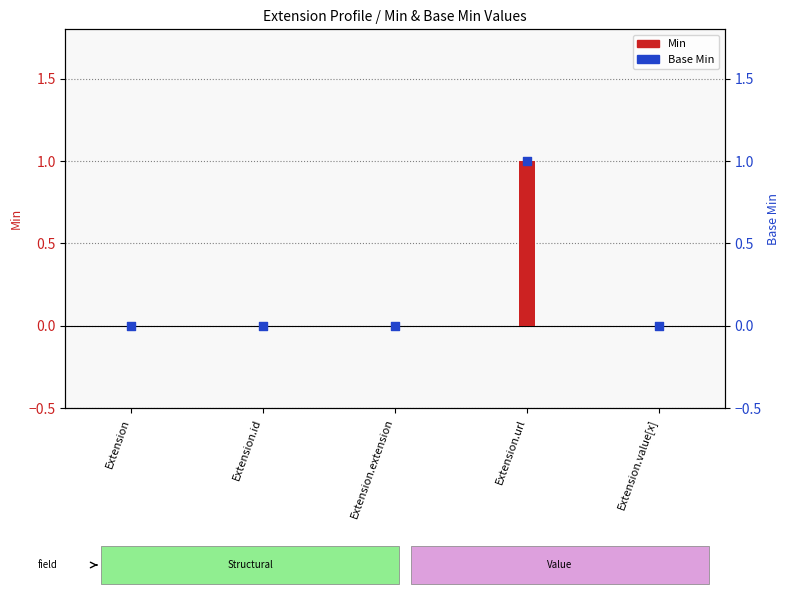

What are all the series names shown in the legend?

Min, Base Min